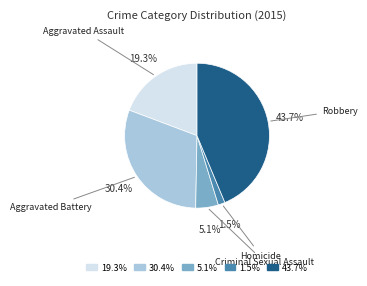

Which category has the biggest portion of the pie?

Robbery